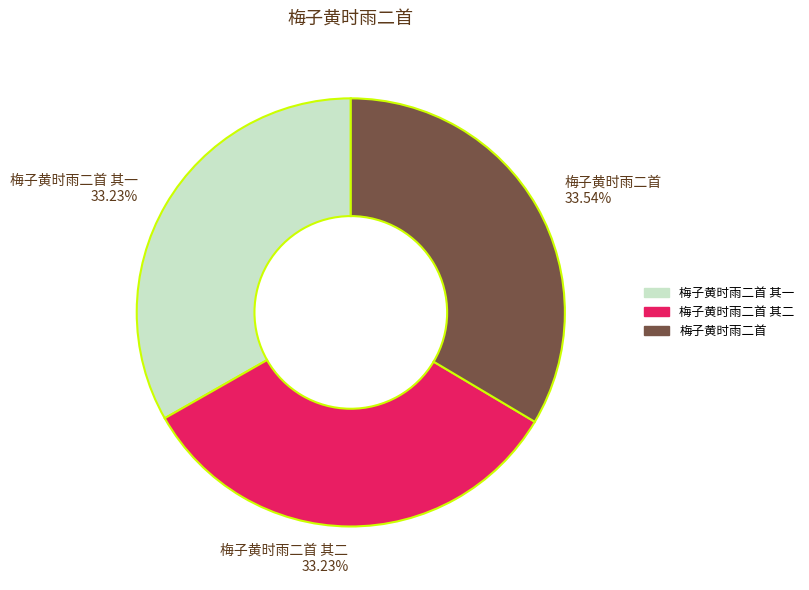

Count the number of slices in the pie.

3